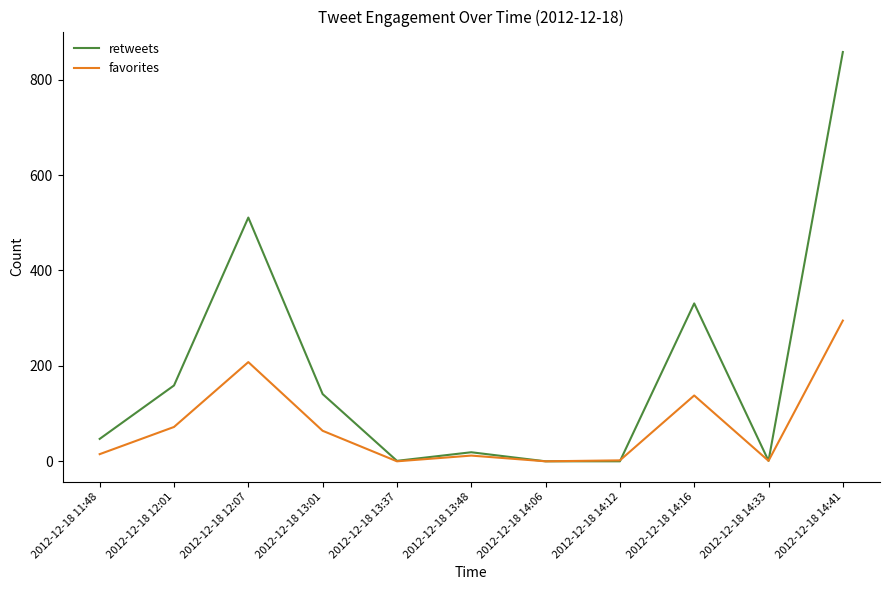

List the series in order of their overall mean, highest first.

retweets, favorites